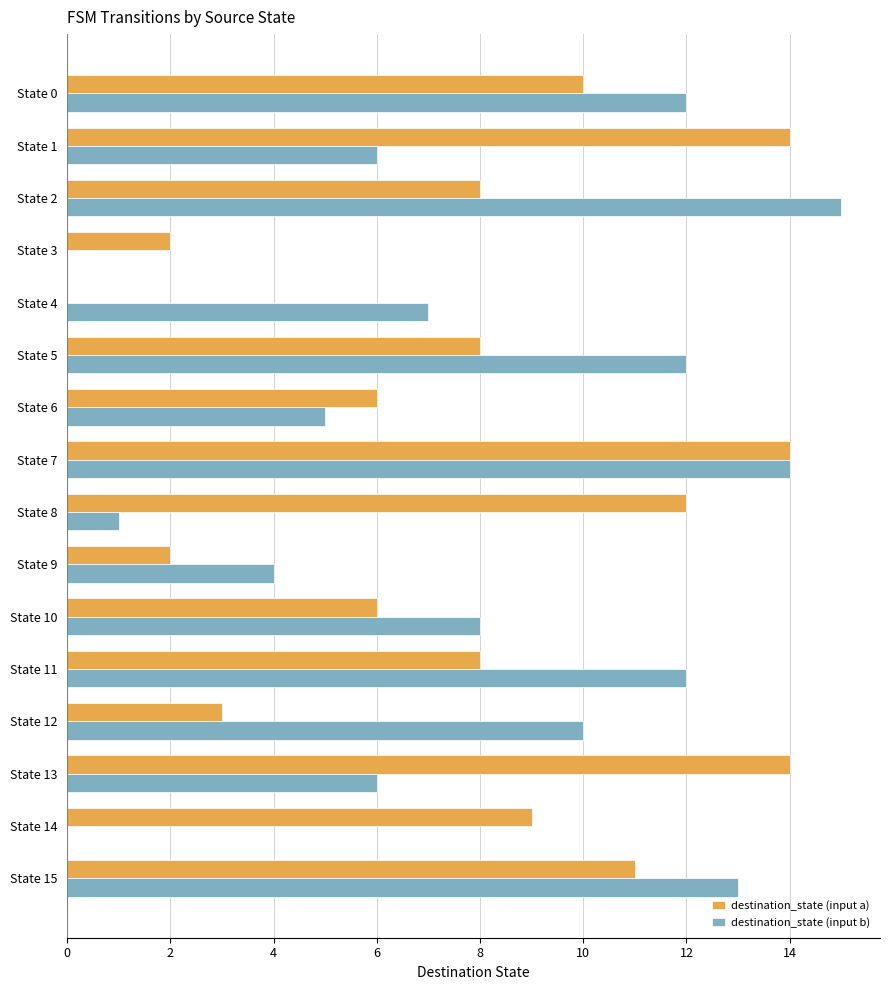

Between State 3 and State 4, which series saw the biggest shift?

destination_state (input b)